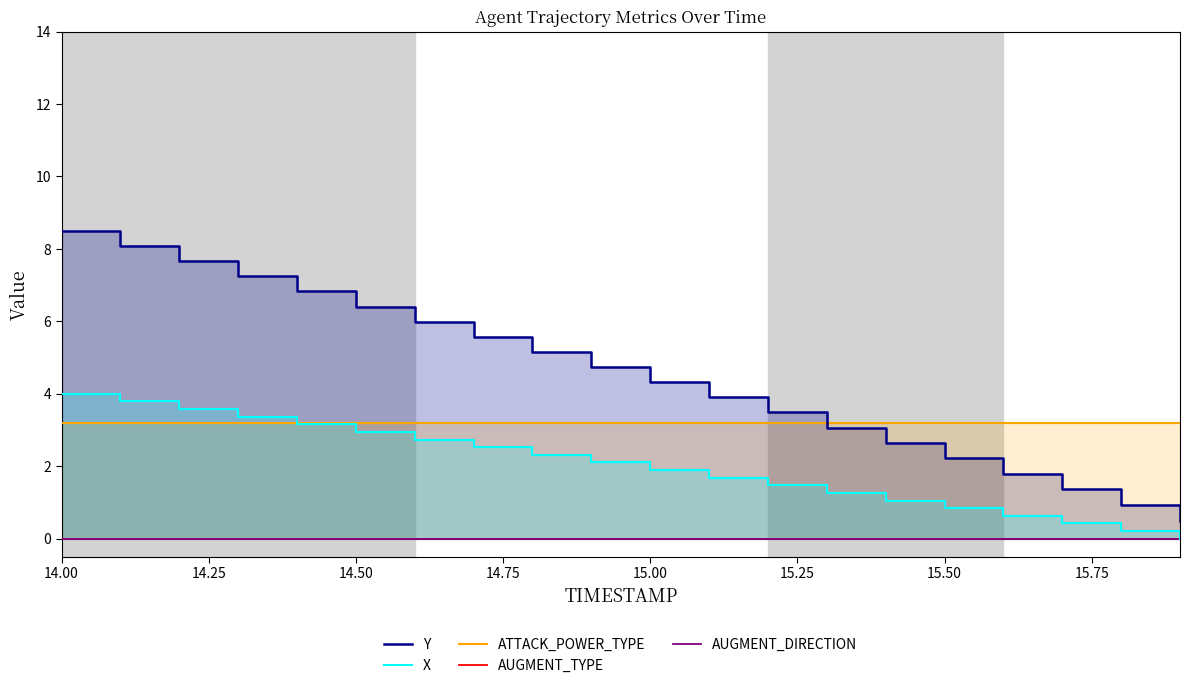

True or false: AUGMENT_DIRECTION and AUGMENT_TYPE intersect in this chart.

False